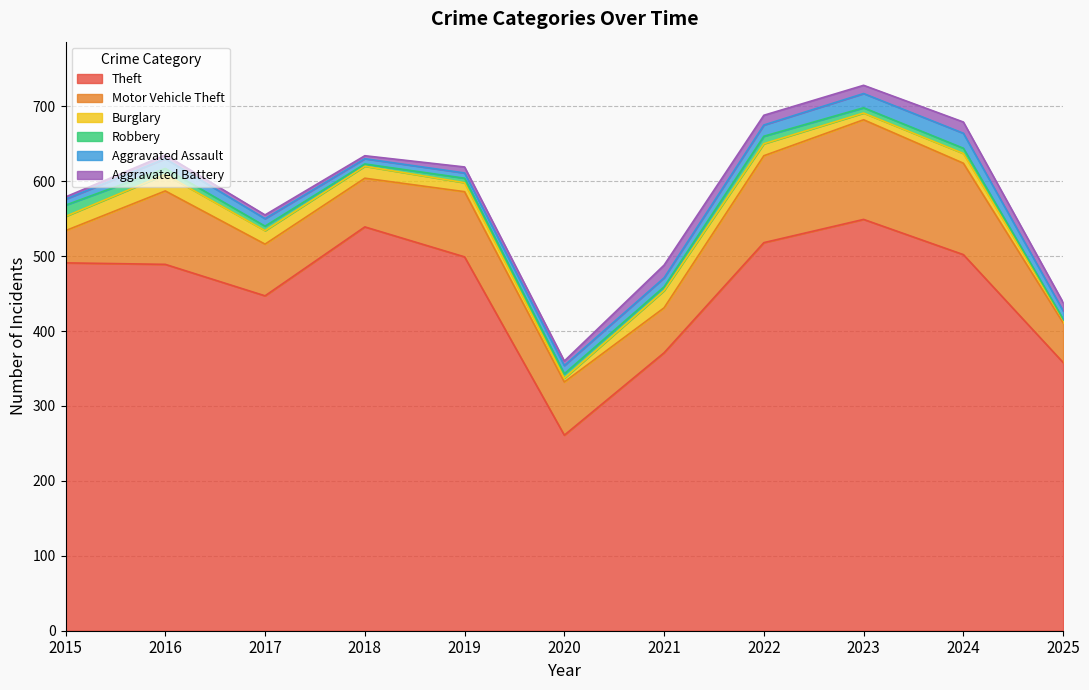

True or false: Theft and Burglary cross at least once.

False